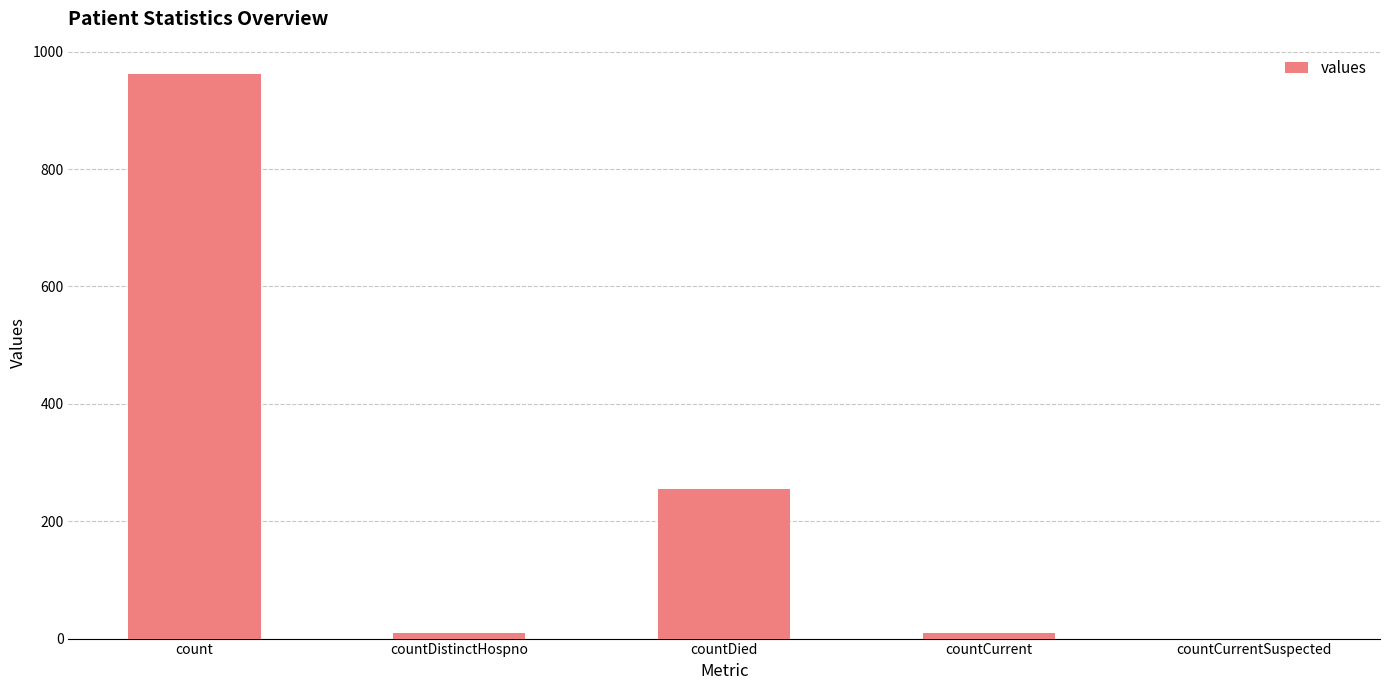

What is the greatest value displayed?

962